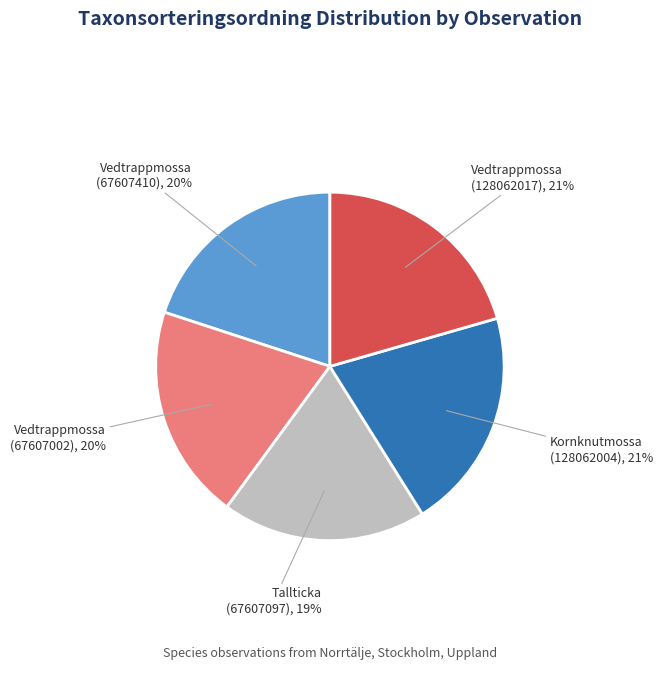

To the nearest percent, what percentage of the pie is Vedtrappmossa (67607410)?

20%